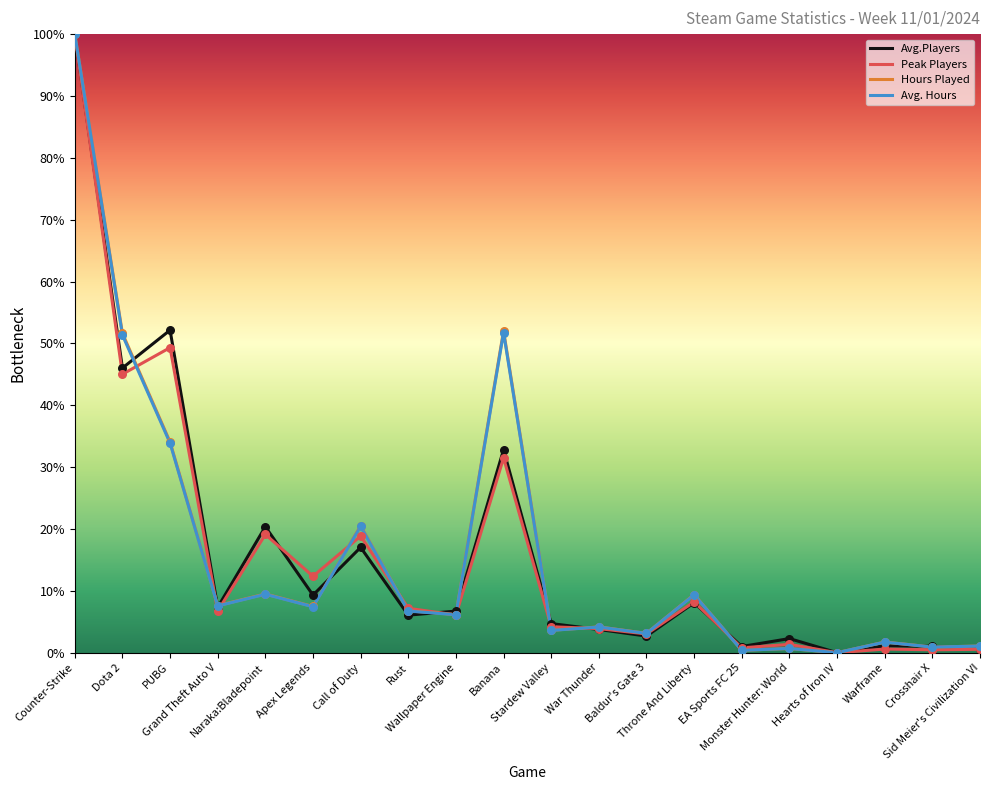

Is the value of Peak Players at Crosshair X greater than the value of Hours Played at Stardew Valley?

No